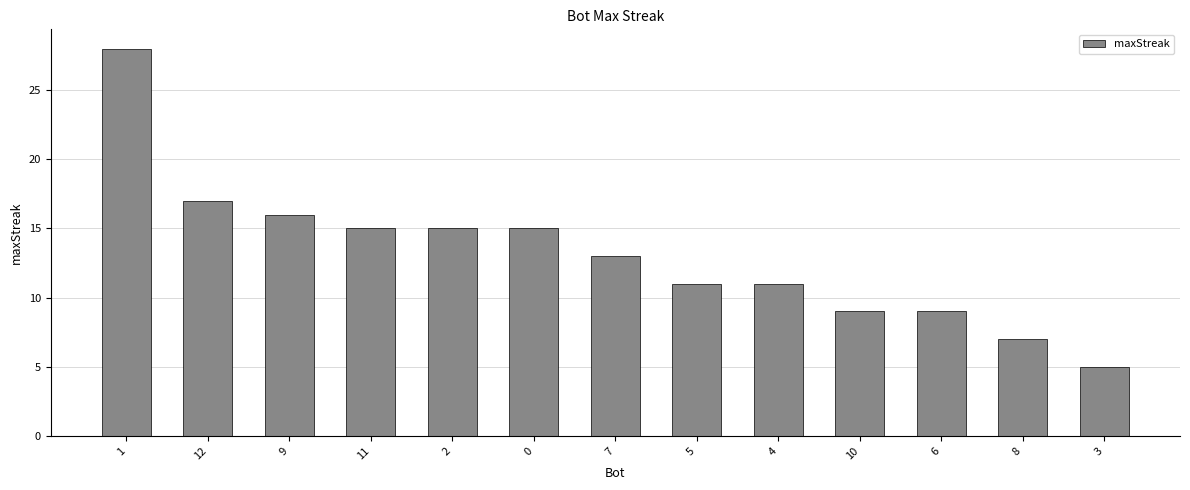

What is the approximate value at 6, to the nearest 10?

10